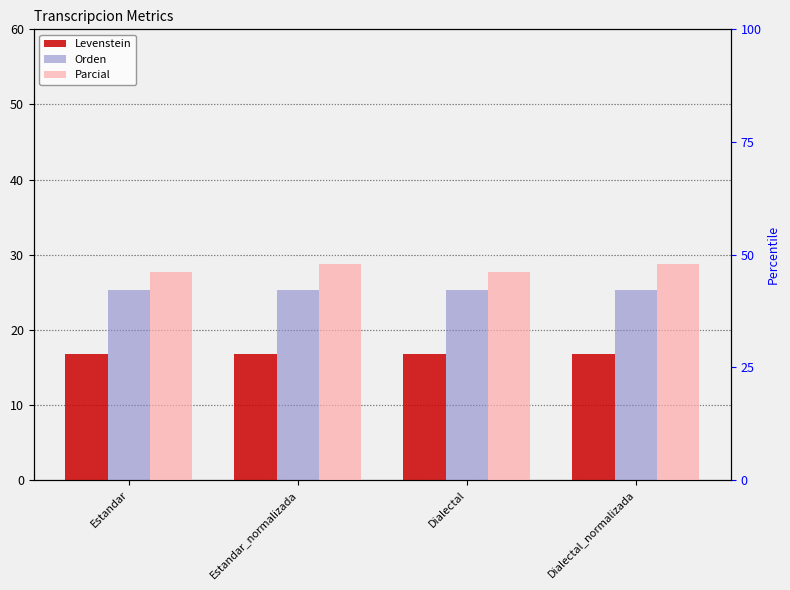

Reading left to right, extract all data points from this chart.

Levenstein: Estandar=16.8	Estandar_normalizada=16.8	Dialectal=16.8	Dialectal_normalizada=16.8
Orden: Estandar=25.2	Estandar_normalizada=25.2	Dialectal=25.2	Dialectal_normalizada=25.2
Parcial: Estandar=46.2	Estandar_normalizada=47.8	Dialectal=46.2	Dialectal_normalizada=47.8